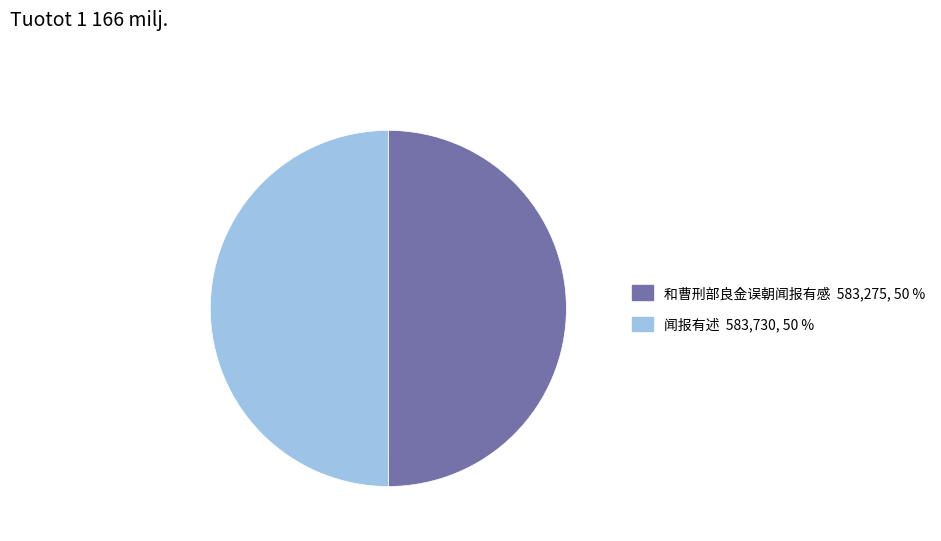

The 闻报有述 slice represents 41% of the pie. True or false?

False